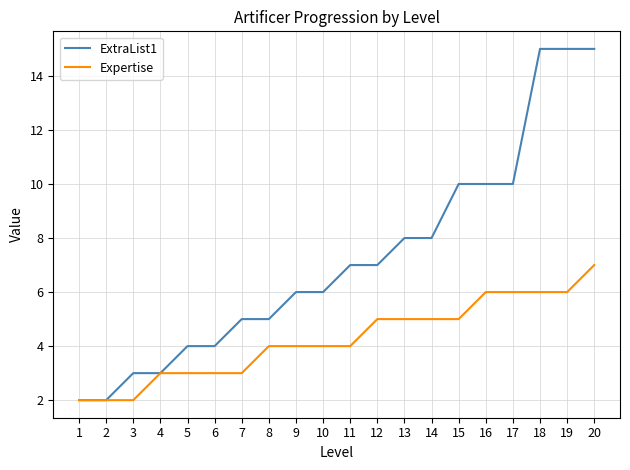

What is the sum of the ExtraList1 values at 9 and 15?

16